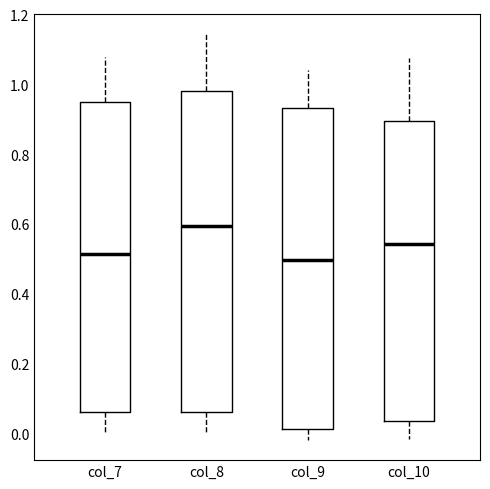

Which box has the highest median line?

col_8